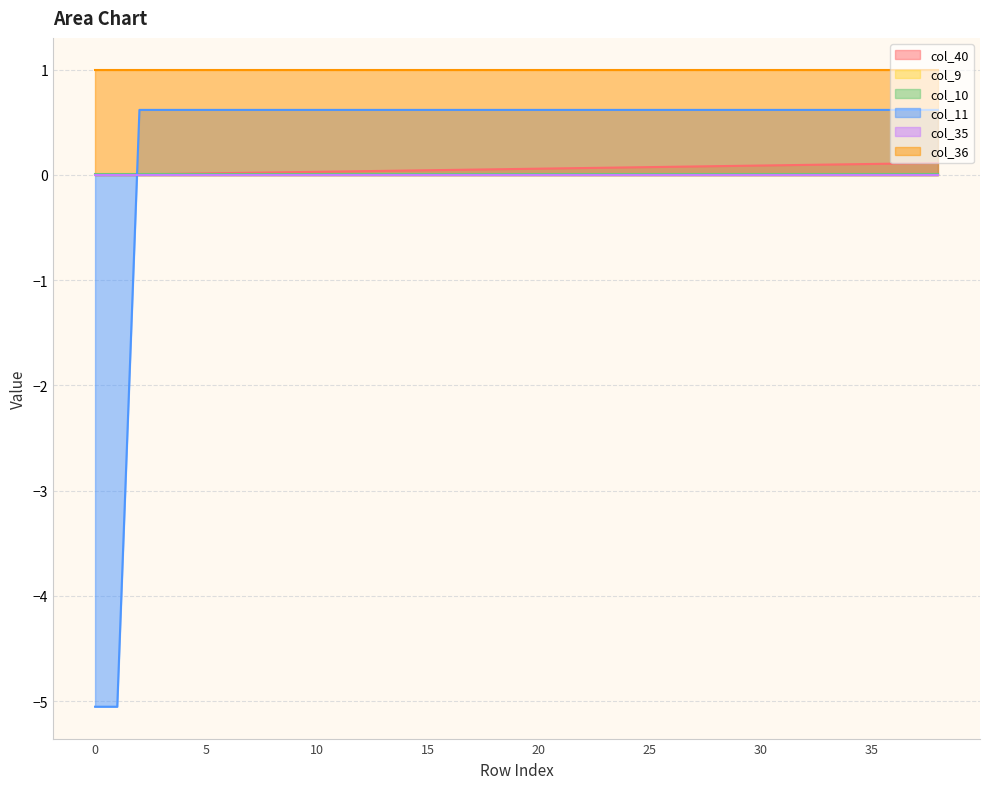

What is the value of the col_36 point at the 22nd from the left?

1.0